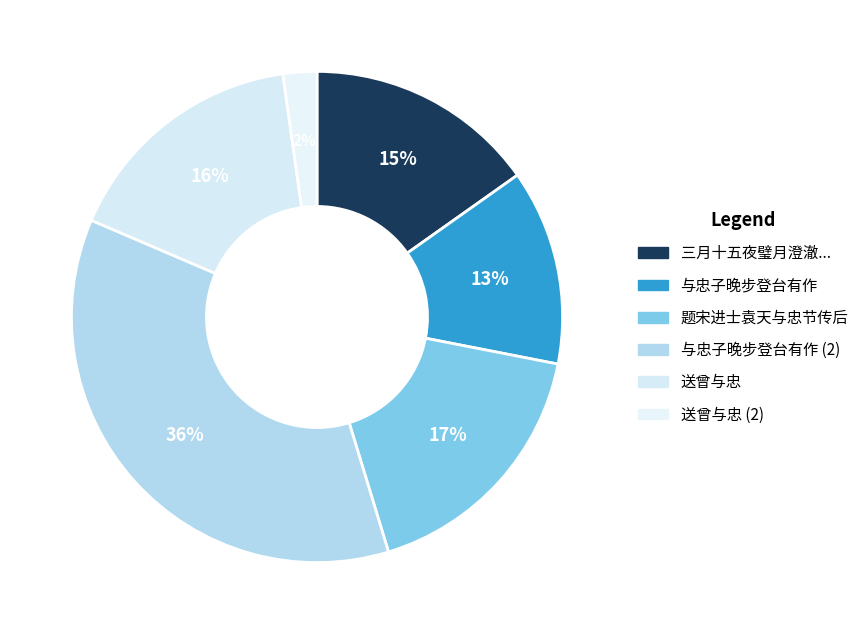

How many slices are in this pie chart?

6